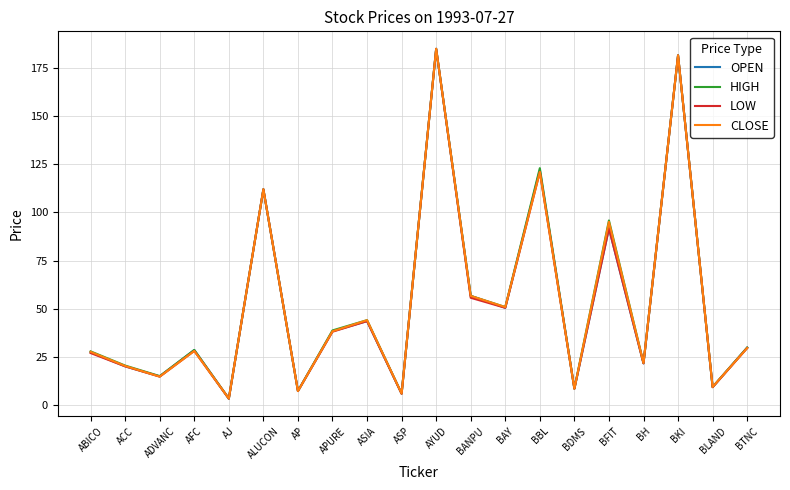

What is the spread (max minus min) of values at ADVANC?

0.3